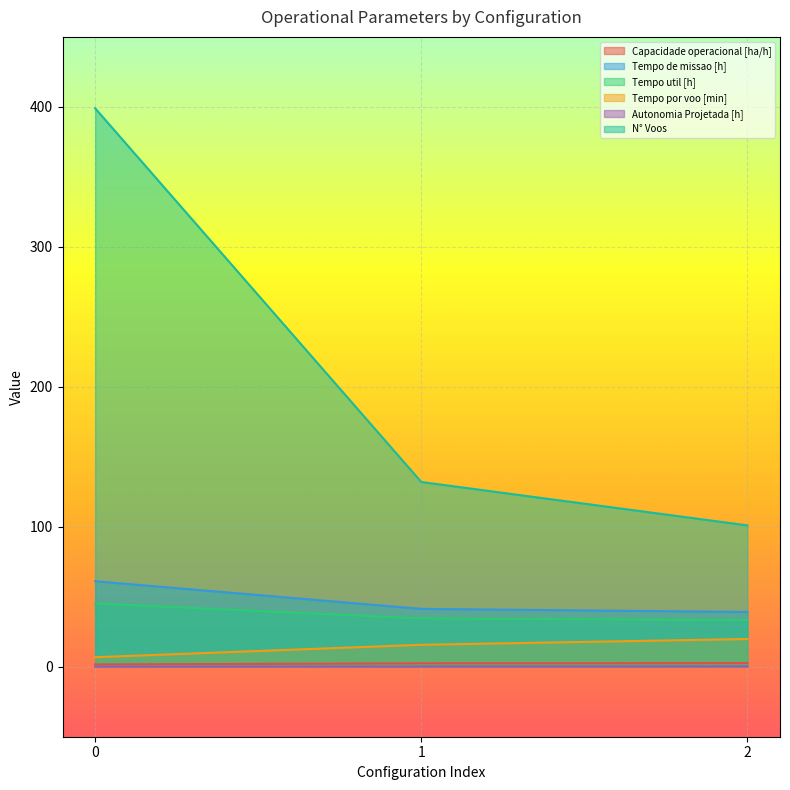

What is the lowest value of the Tempo de missao [h] series?

39.1